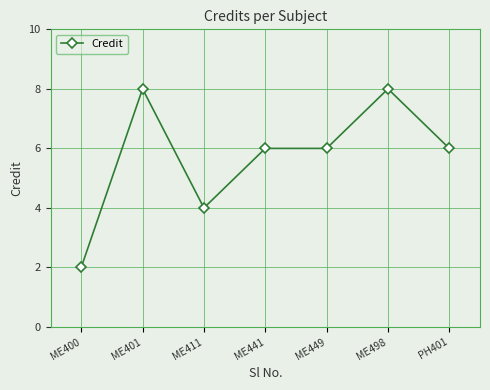

Reading left to right, what are all the values shown in this chart?

2	8	4	6	6	8	6